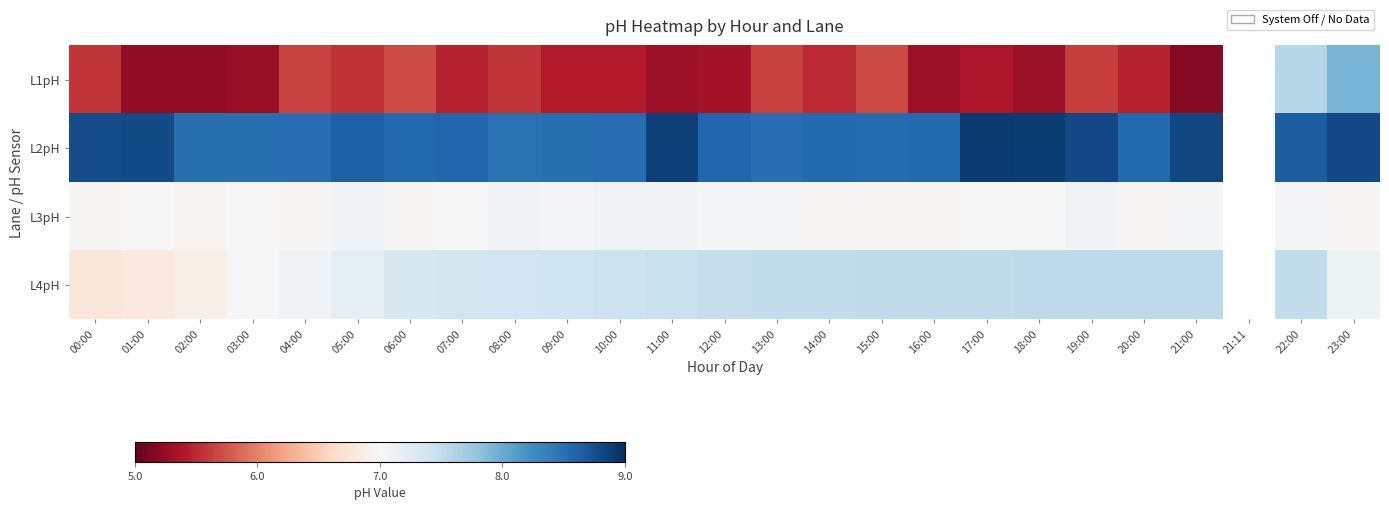

Between 14:00 and 18:00, which series saw the biggest shift?

L2pH